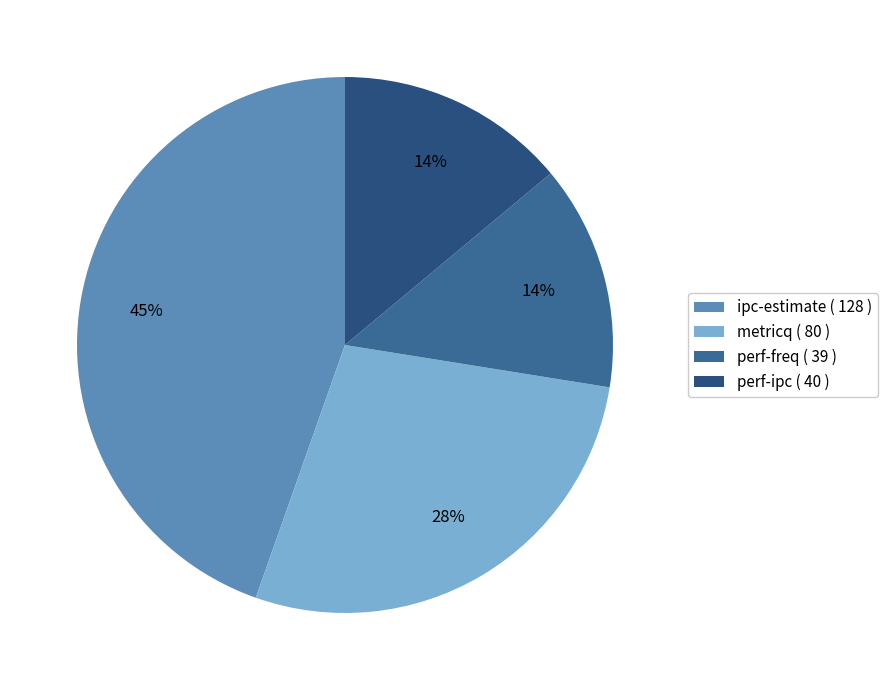

What percentage is the metricq slice, to the nearest percent?

28%